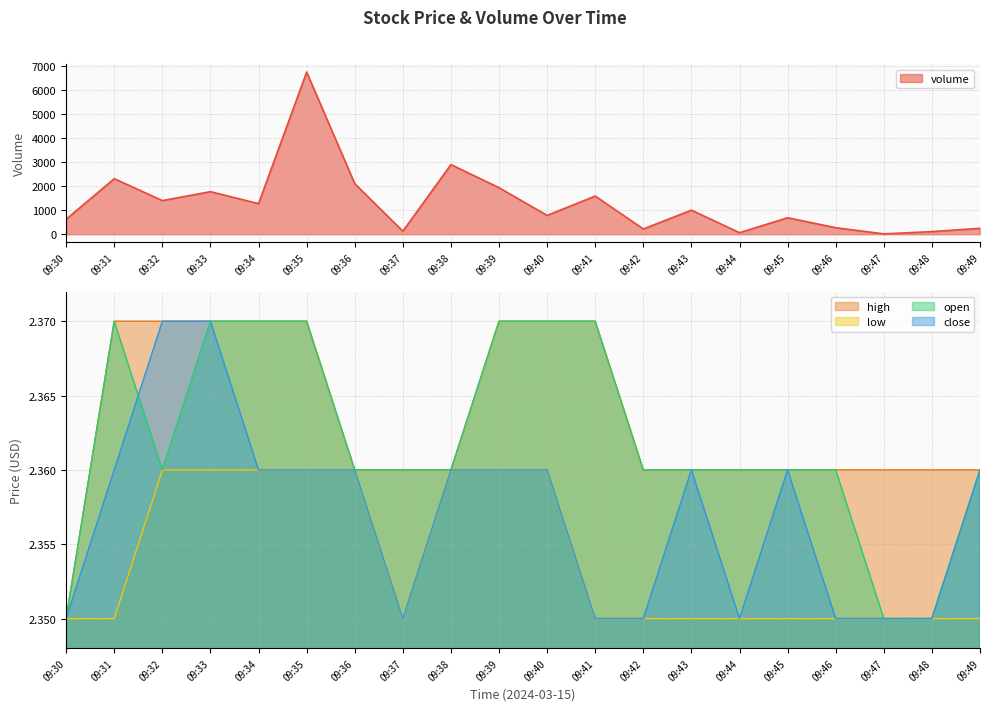

True or false: low has a value of 1.4 at 09:33.

False